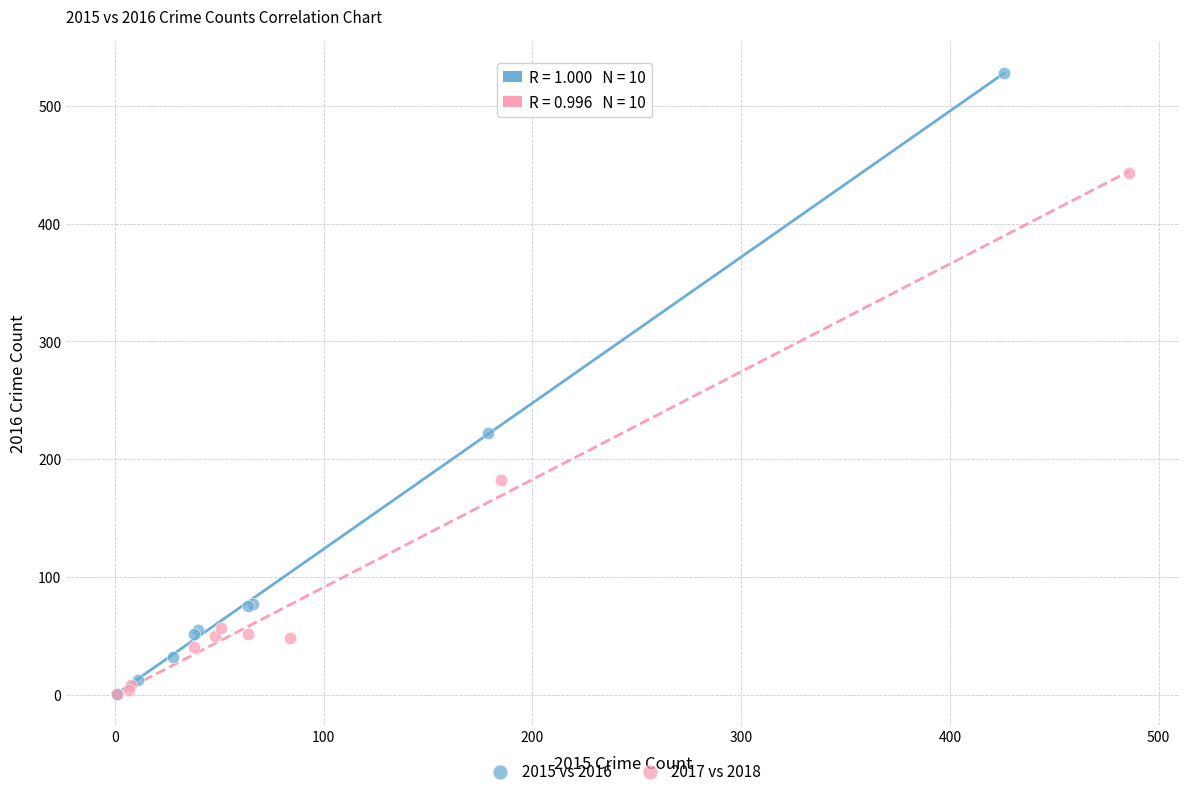

Which series has the widest spread of Y values?

2015 vs 2016